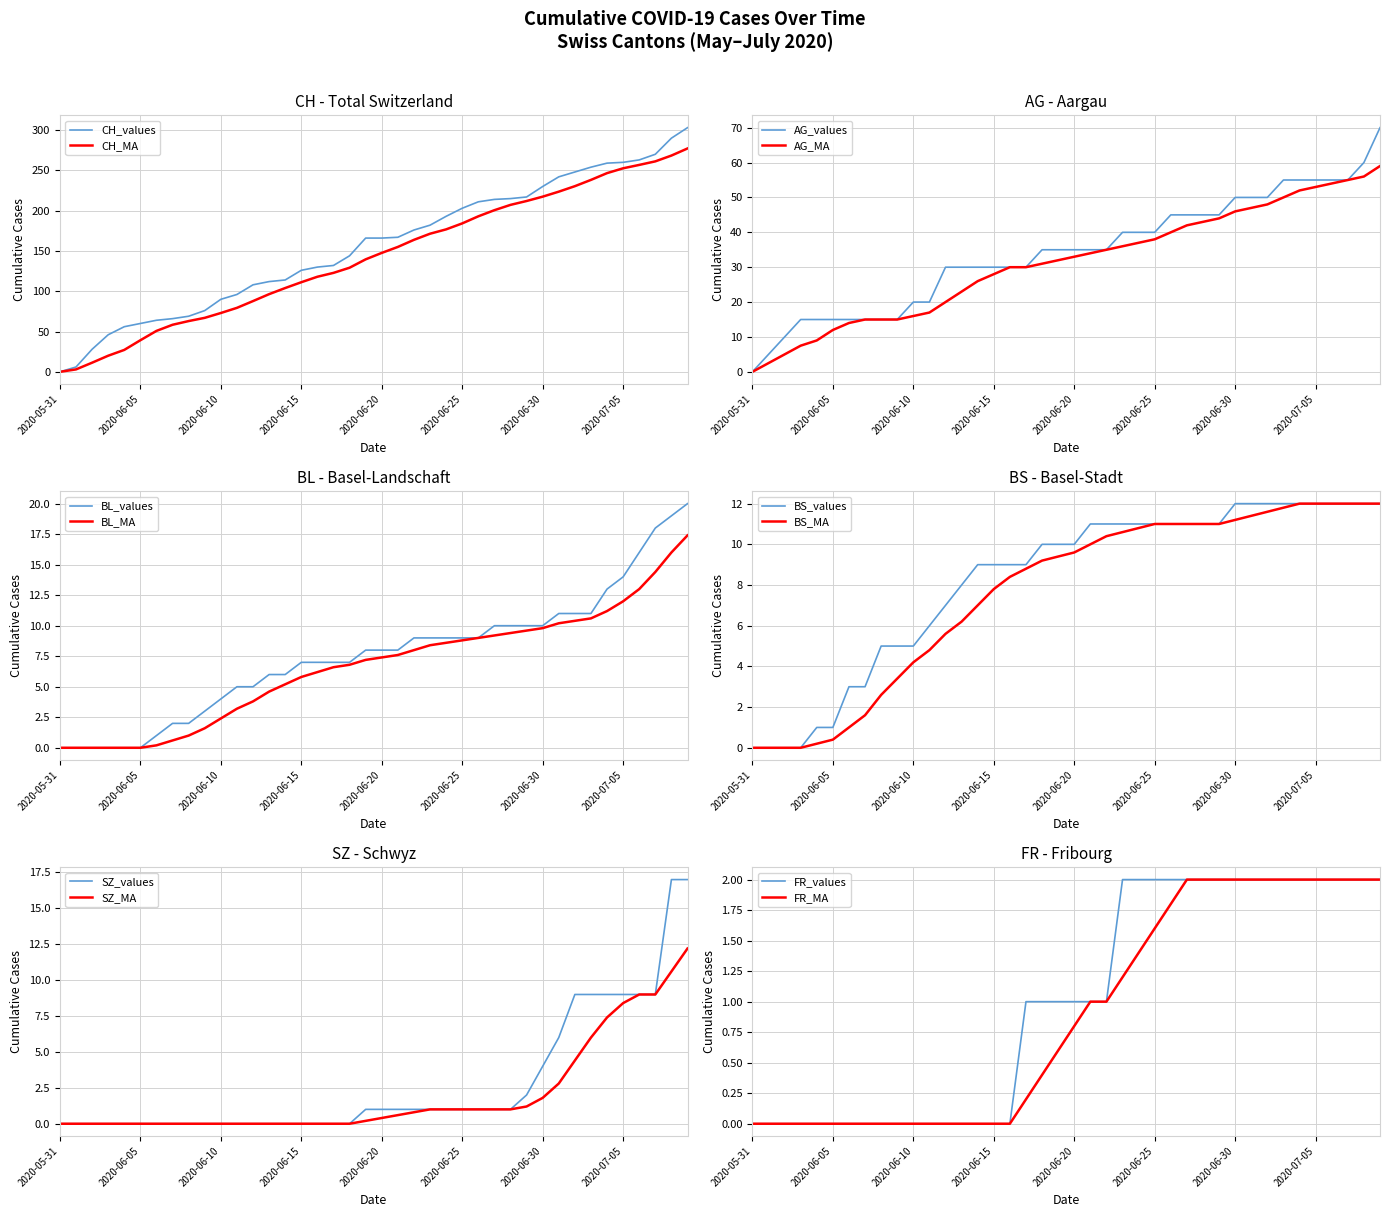

True or false: AG has more than 0 interior local peaks.

False